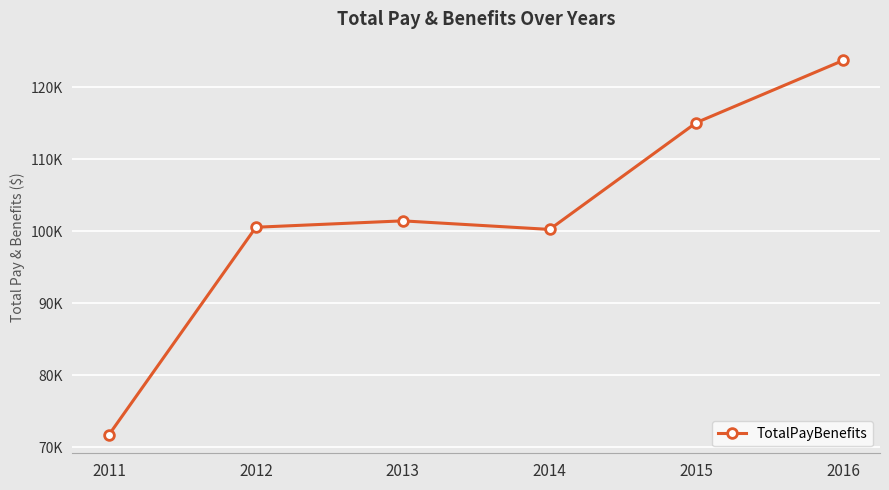

What value does the data have at 2012?

100553.2